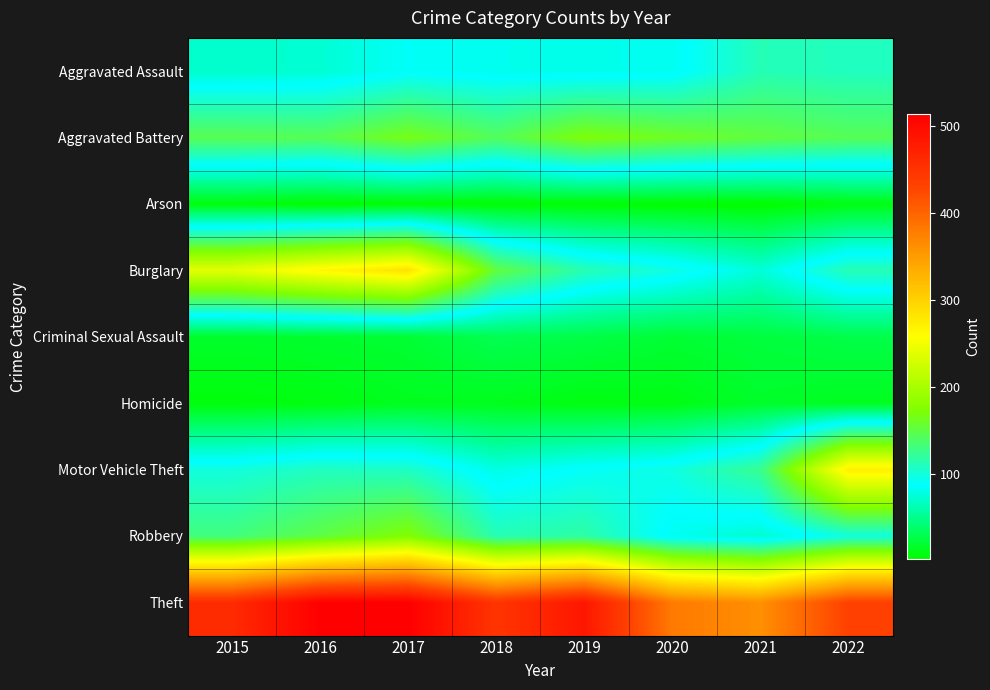

Rank the series at 2016 from lowest to highest value.

Arson, Homicide, Criminal Sexual Assault, Aggravated Assault, Motor Vehicle Theft, Aggravated Battery, Robbery, Burglary, Theft